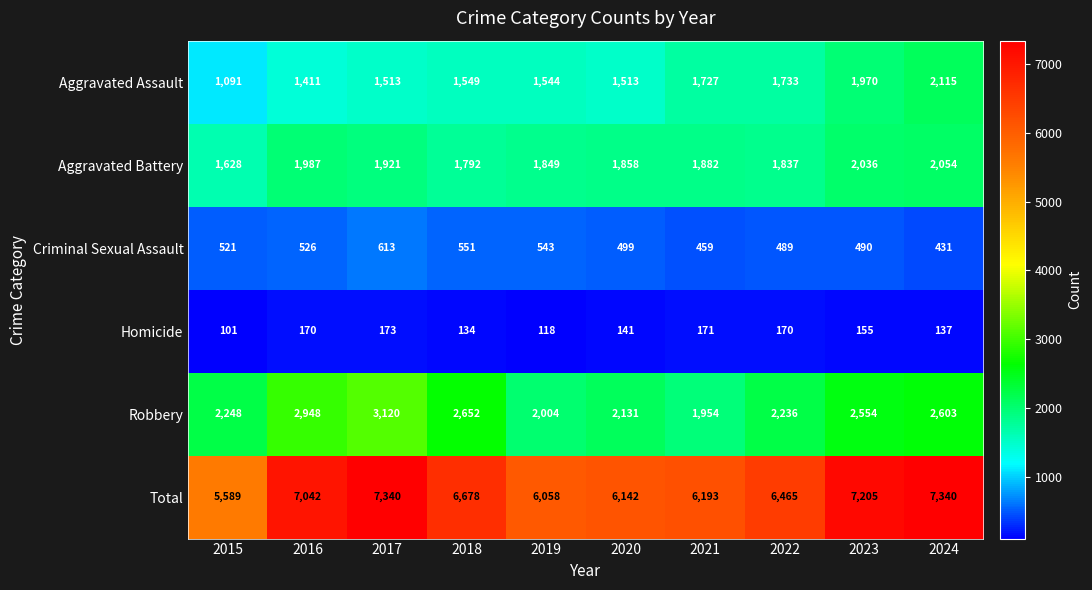

At which label does Aggravated Battery first exceed 1882?

2016